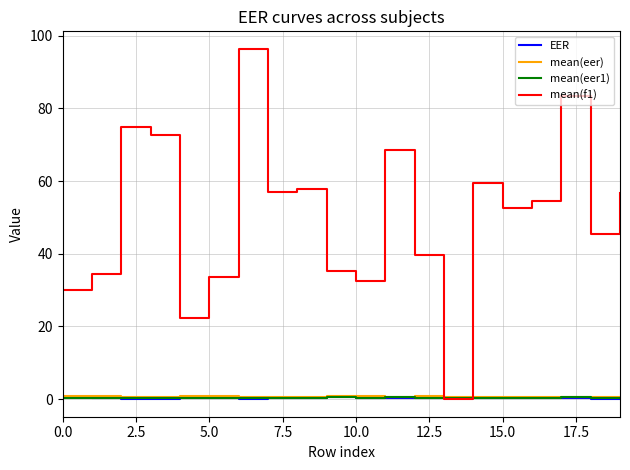

Which series has the largest total across all categories?

mean(f1)